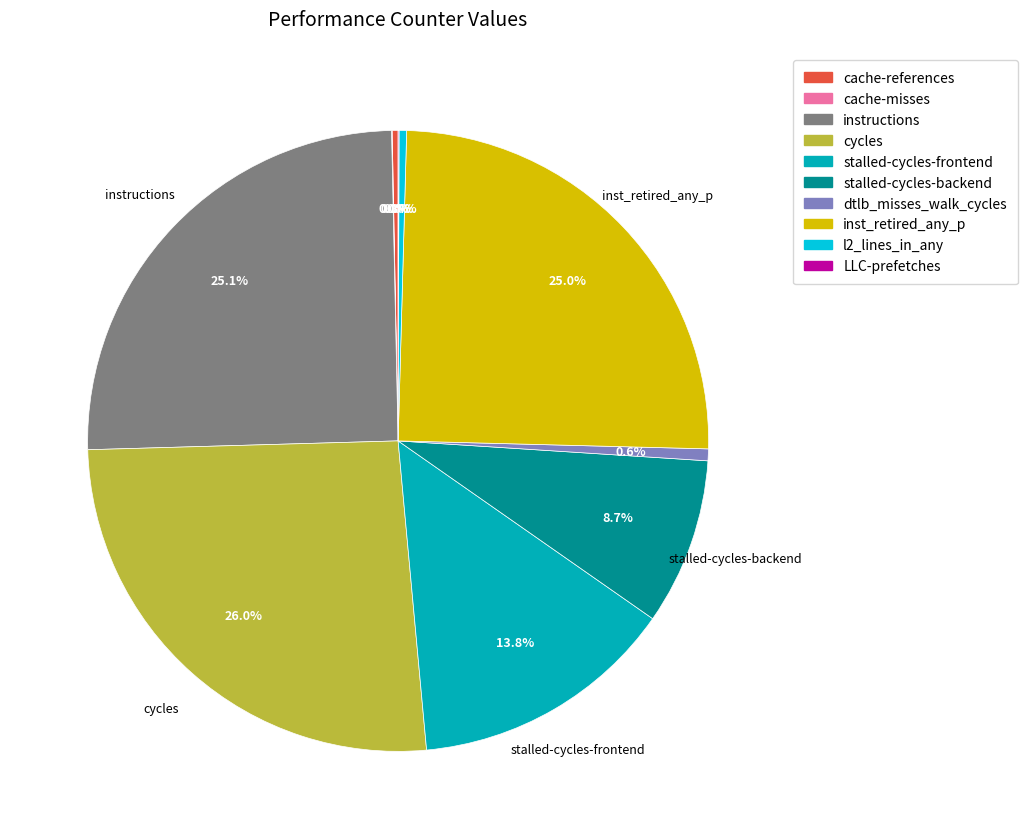

Does any single category account for the majority?

No